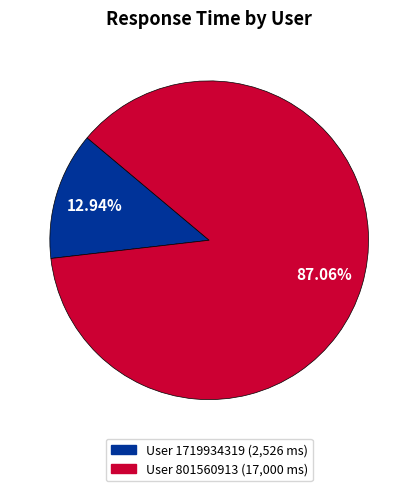

Is there any slice that represents more than half of the pie?

Yes